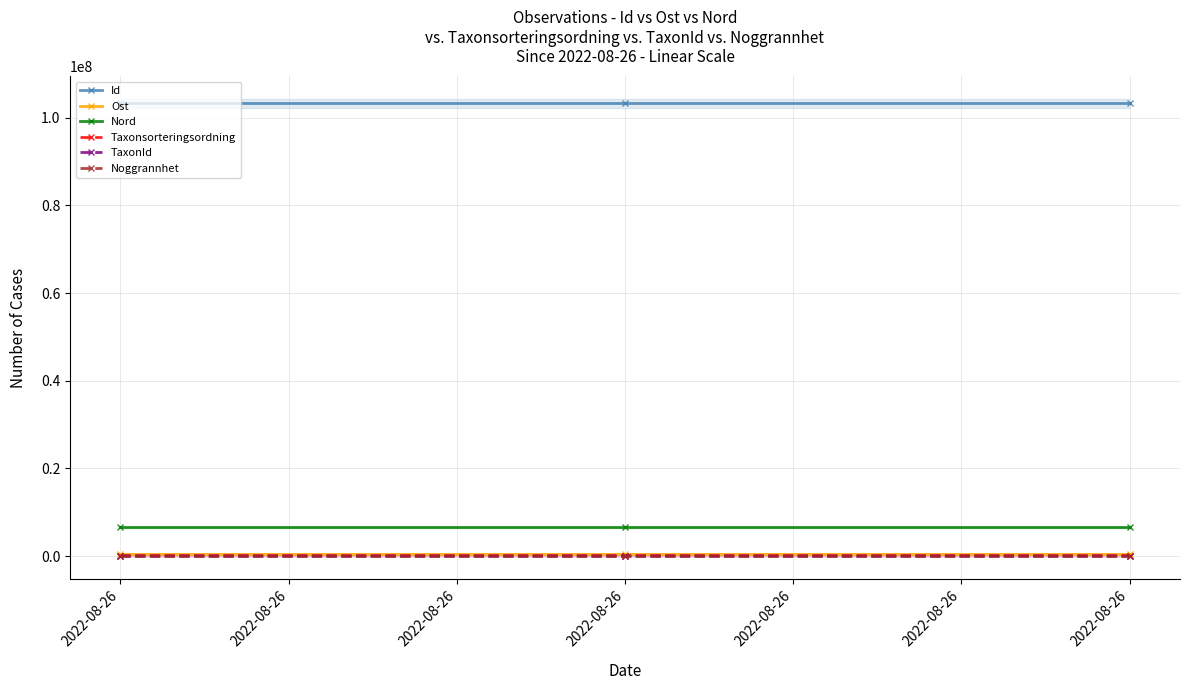

Read the Noggrannhet value at 2022-08-26.

5.0